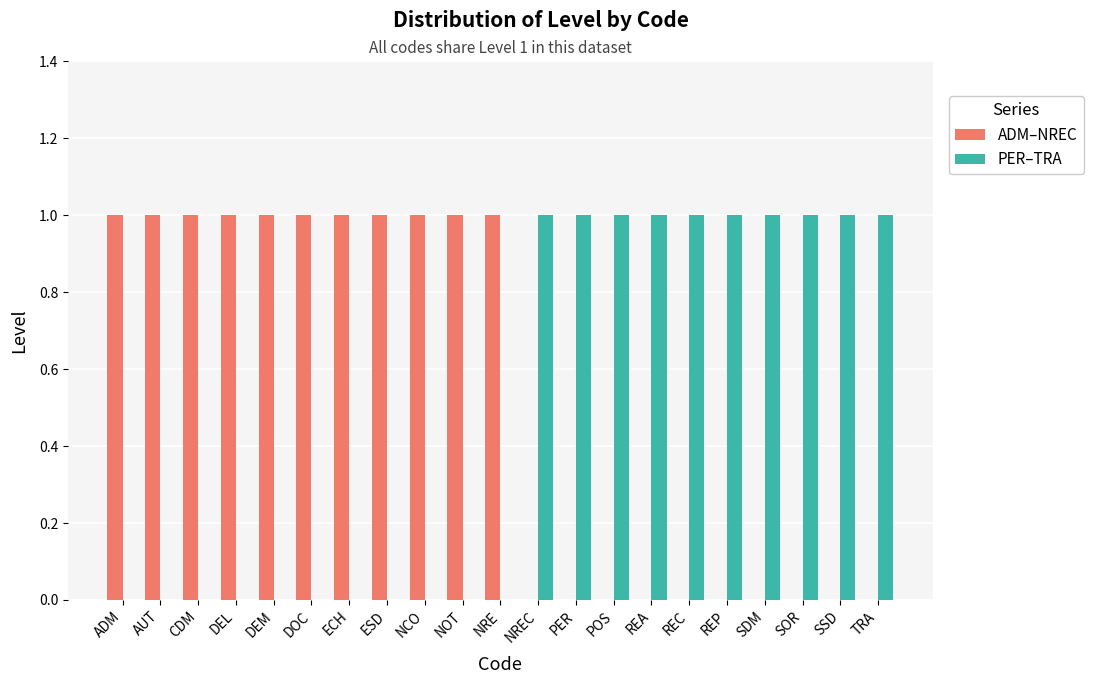

How many distinct data groups are displayed?

2